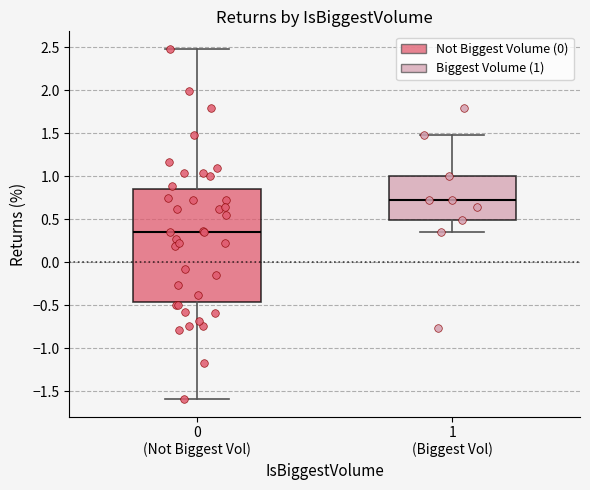

Which box's median line is the lowest?

0 (Not Biggest Vol)